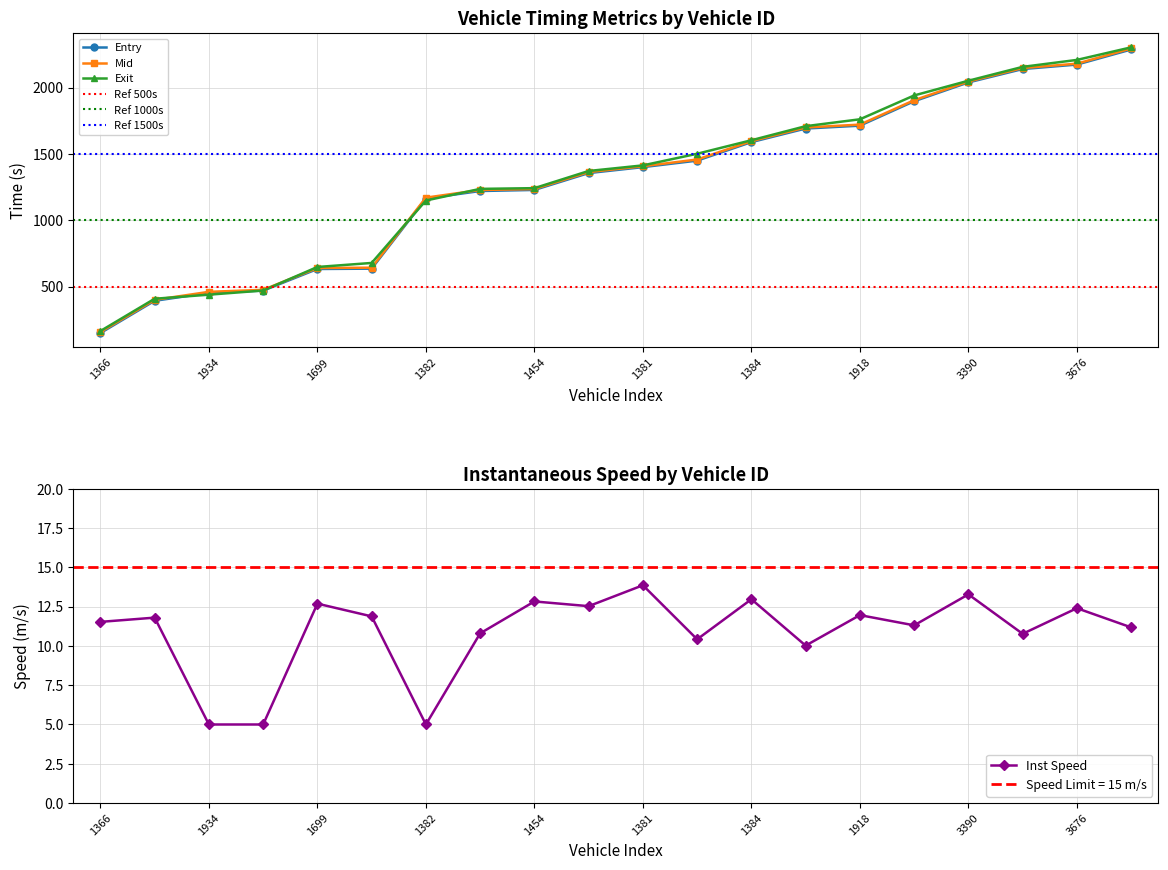

Which category has the highest value in the exit series?

3677